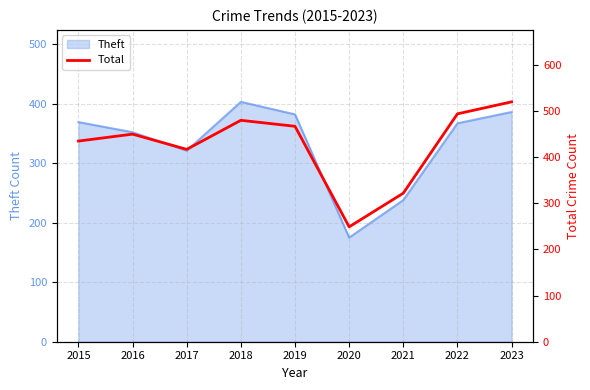

The value of Theft at 2016 is 352. True or false?

True